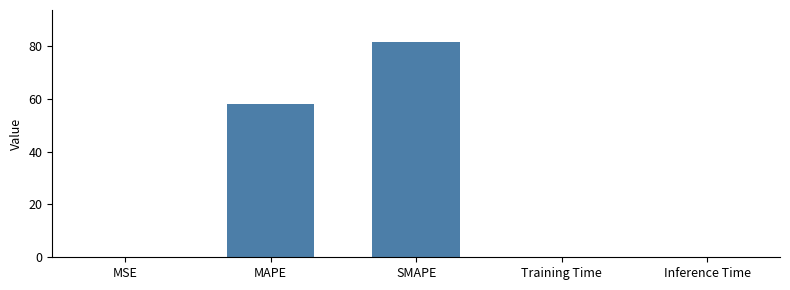

Are the bars horizontal?

No